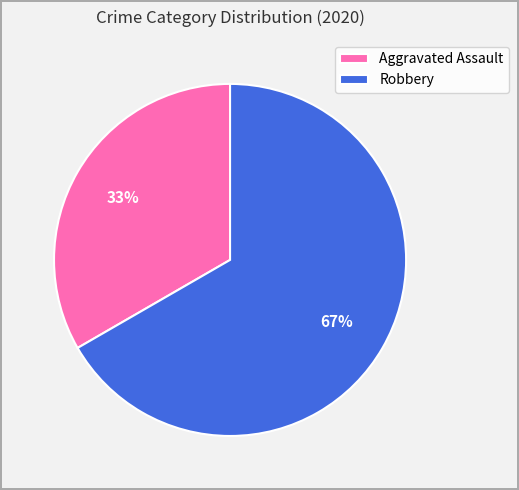

Do Robbery and Aggravated Assault together represent more than half of the pie?

Yes